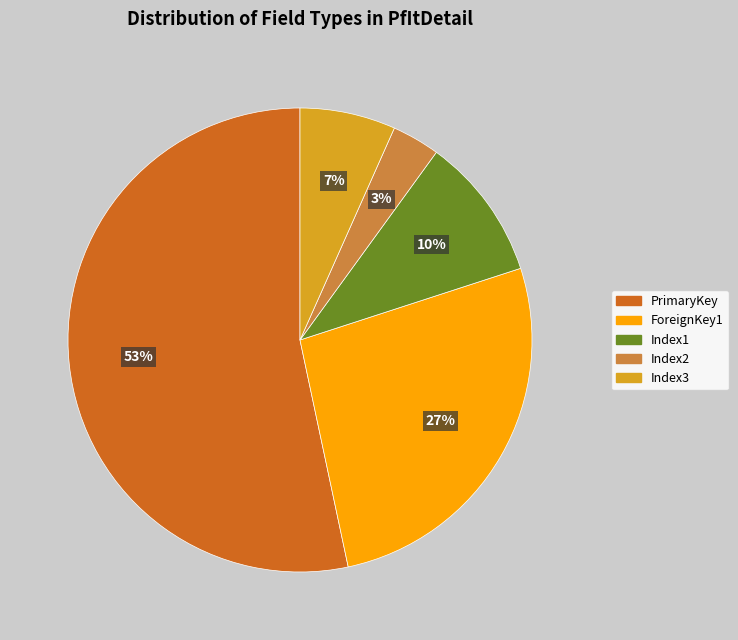

What percentage is the Index2 slice, to the nearest percent?

3%